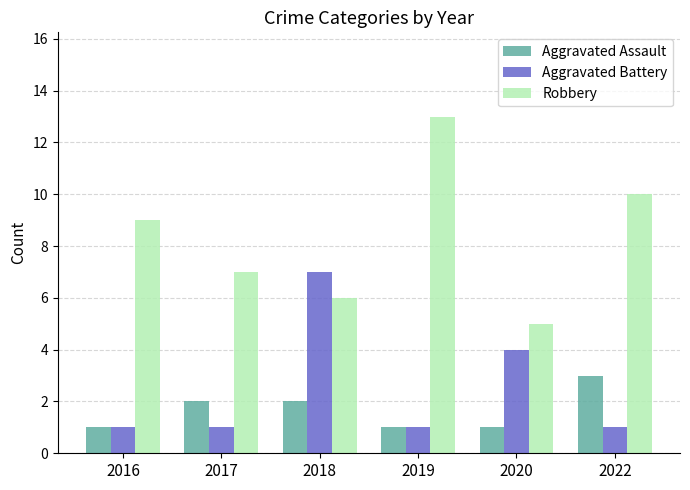

What is the spread (max minus min) of values at 2017?

6